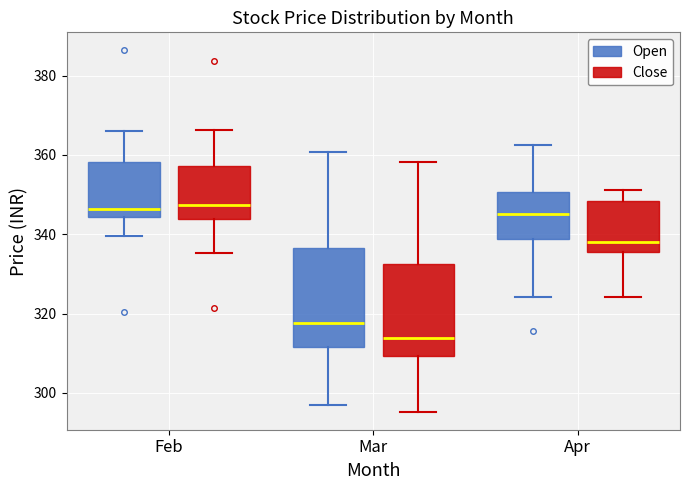

Reading left to right, transcribe this box plot: for each box, give where its median line is, the range the box spans, and where its two whiskers end, as read against the y-axis. The values are not printed on the chart, so give them approximately, as read against the axis.

Feb (Open): median 346, box 344 to 358, whiskers 340 to 366
Feb (Close): median 348, box 344 to 358, whiskers 336 to 366
Mar (Open): median 318, box 312 to 336, whiskers 296 to 360
Mar (Close): median 314, box 310 to 332, whiskers 296 to 358
Apr (Open): median 346, box 338 to 350, whiskers 324 to 362
Apr (Close): median 338, box 336 to 348, whiskers 324 to 352